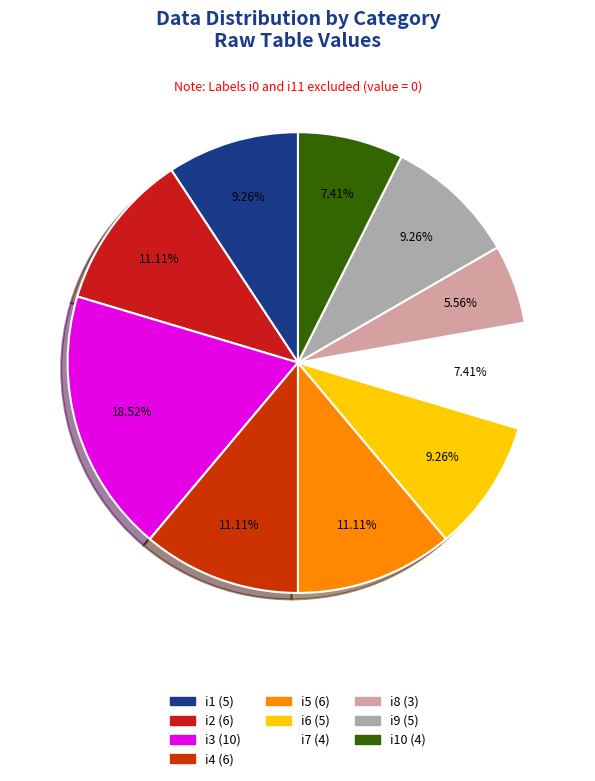

Is there a majority slice in this chart?

No